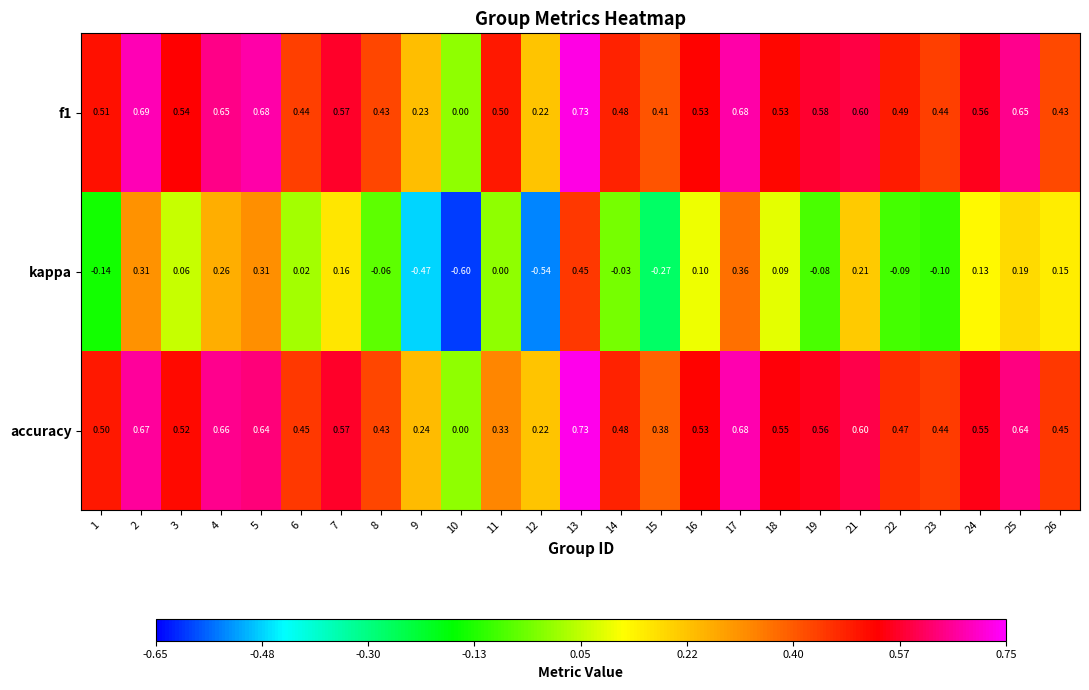

Between 3 and 13, which series saw the biggest shift?

kappa